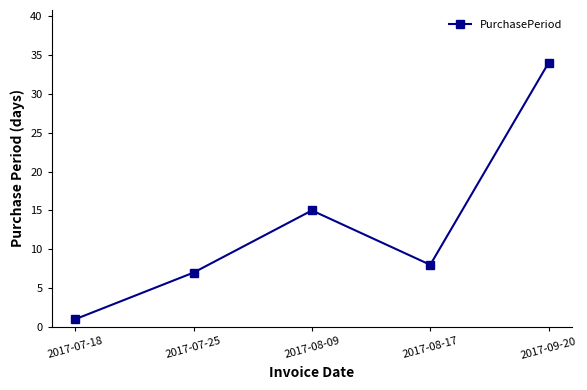

What is the difference between the second highest and minimum values?

14